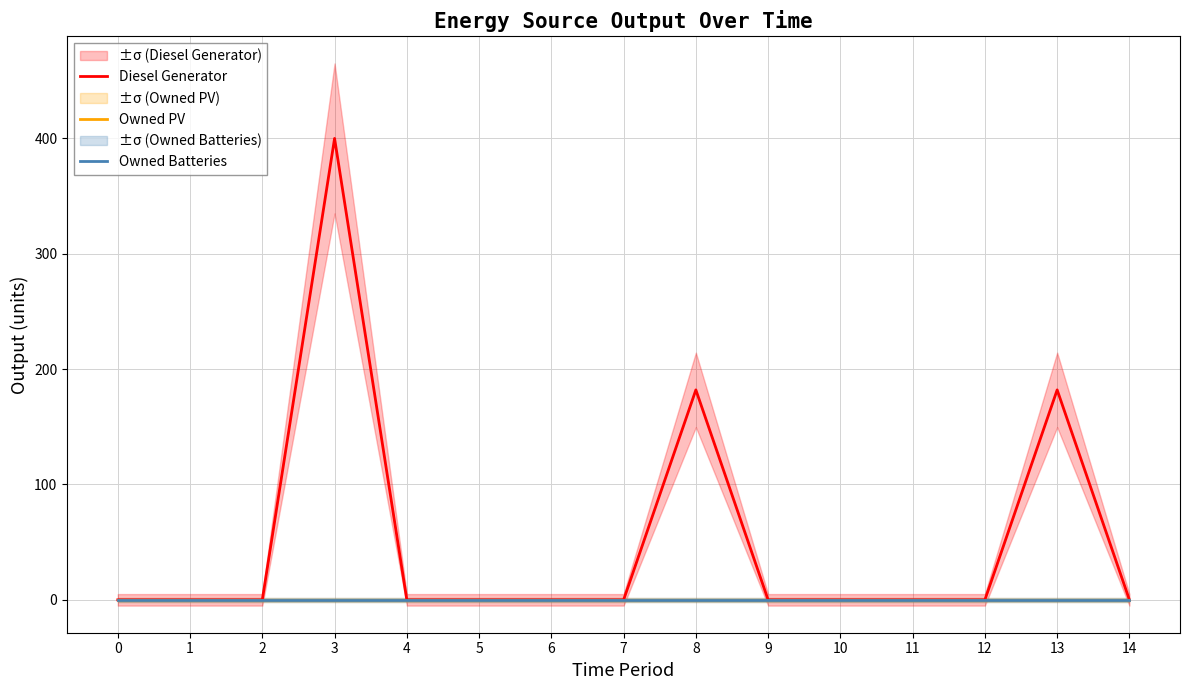

Which series has the widest spread of values?

Diesel Generator